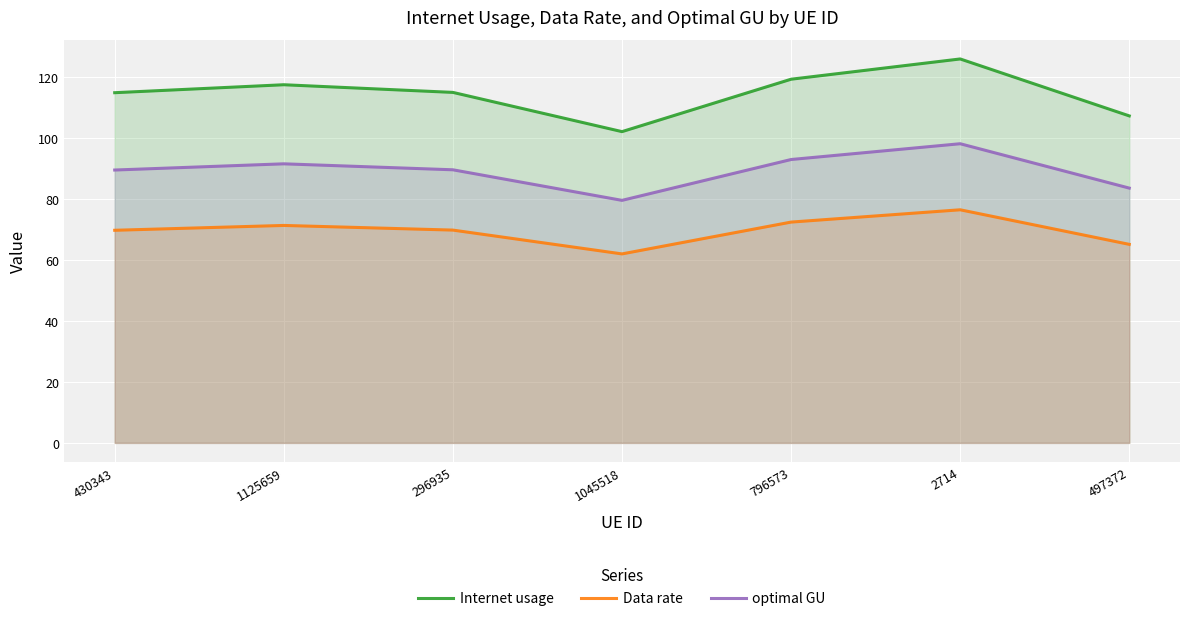

List the series in order of their overall mean, lowest first.

Data rate, optimal GU, Internet usage